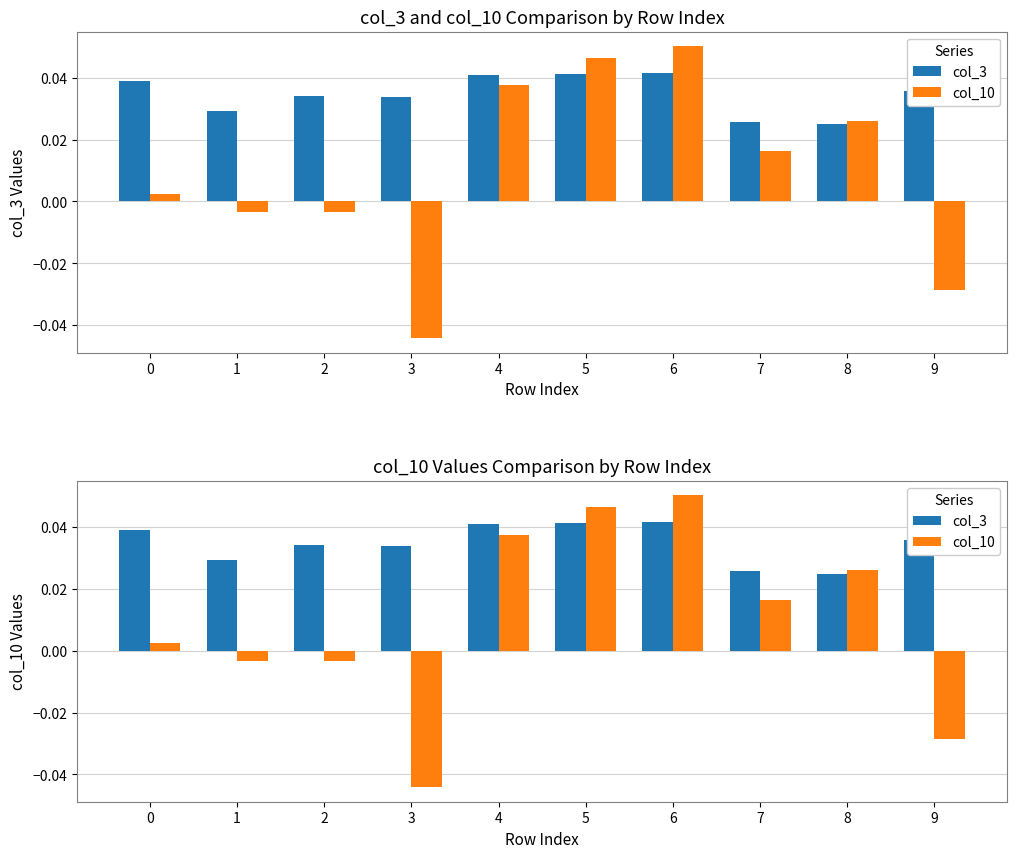

The col_3 series shows 0.0 at 6. True or false?

True